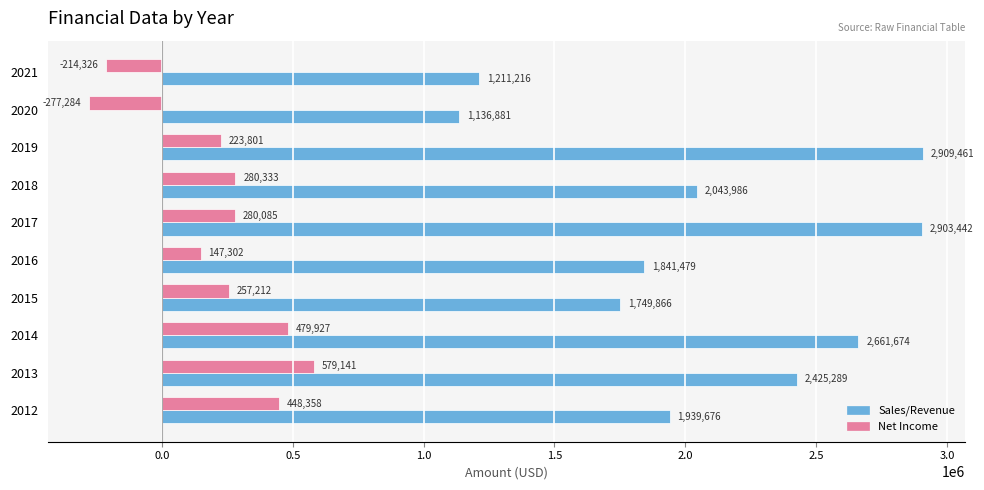

Is it true that Sales/Revenue equals 4401334 at 2017?

False